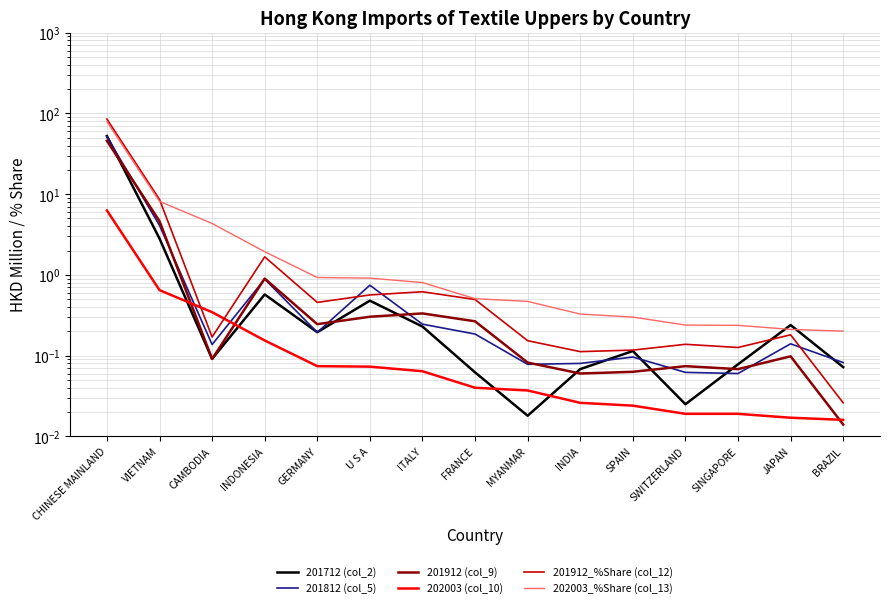

The 201912_%Share (col_12) series shows 0.1 at SPAIN. True or false?

True